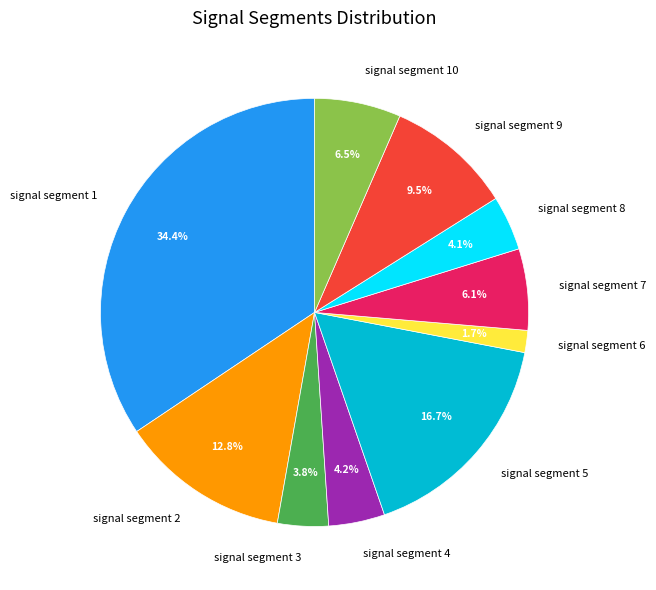

Which has a higher value, signal segment 4 or signal segment 2?

signal segment 2